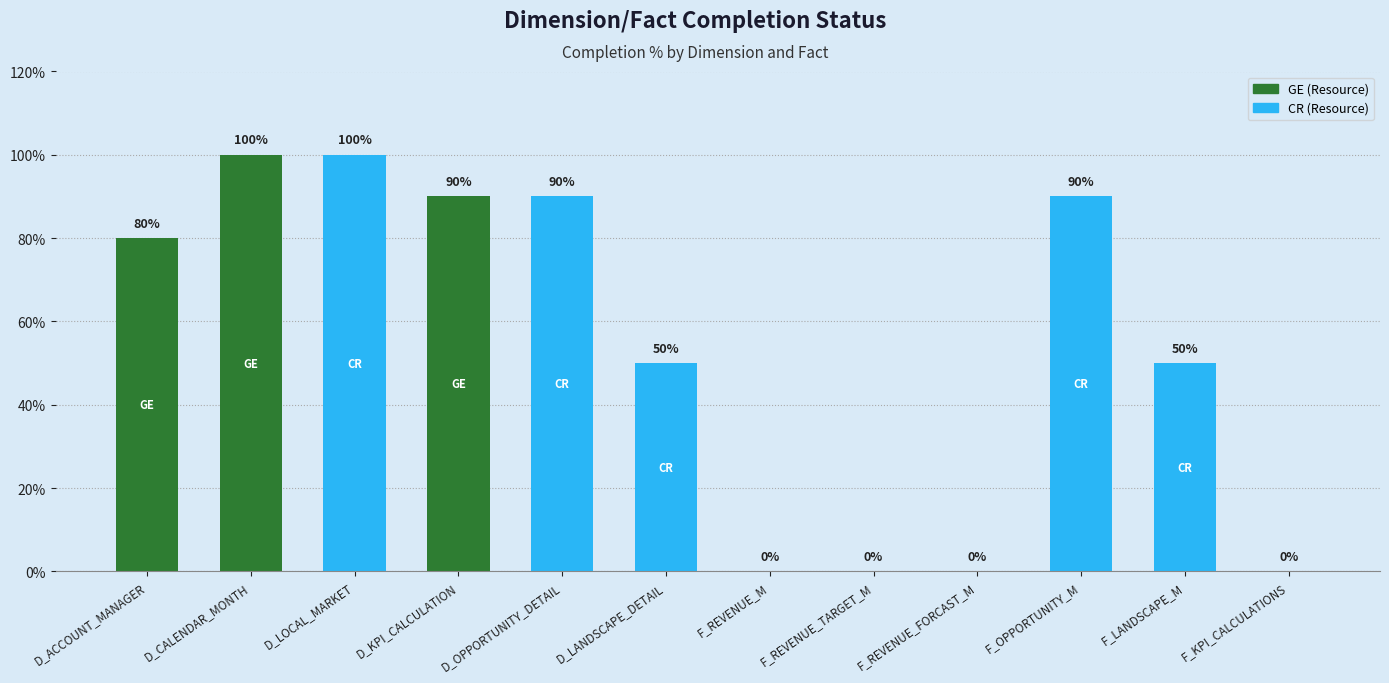

Count the number of categories in the chart.

12